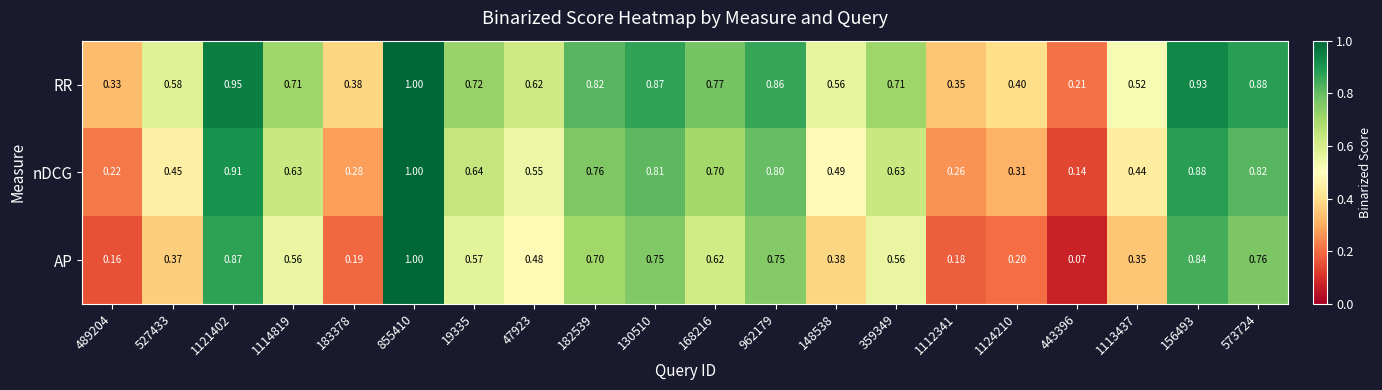

Rank the series by their average value, from highest to lowest.

RR, nDCG, AP